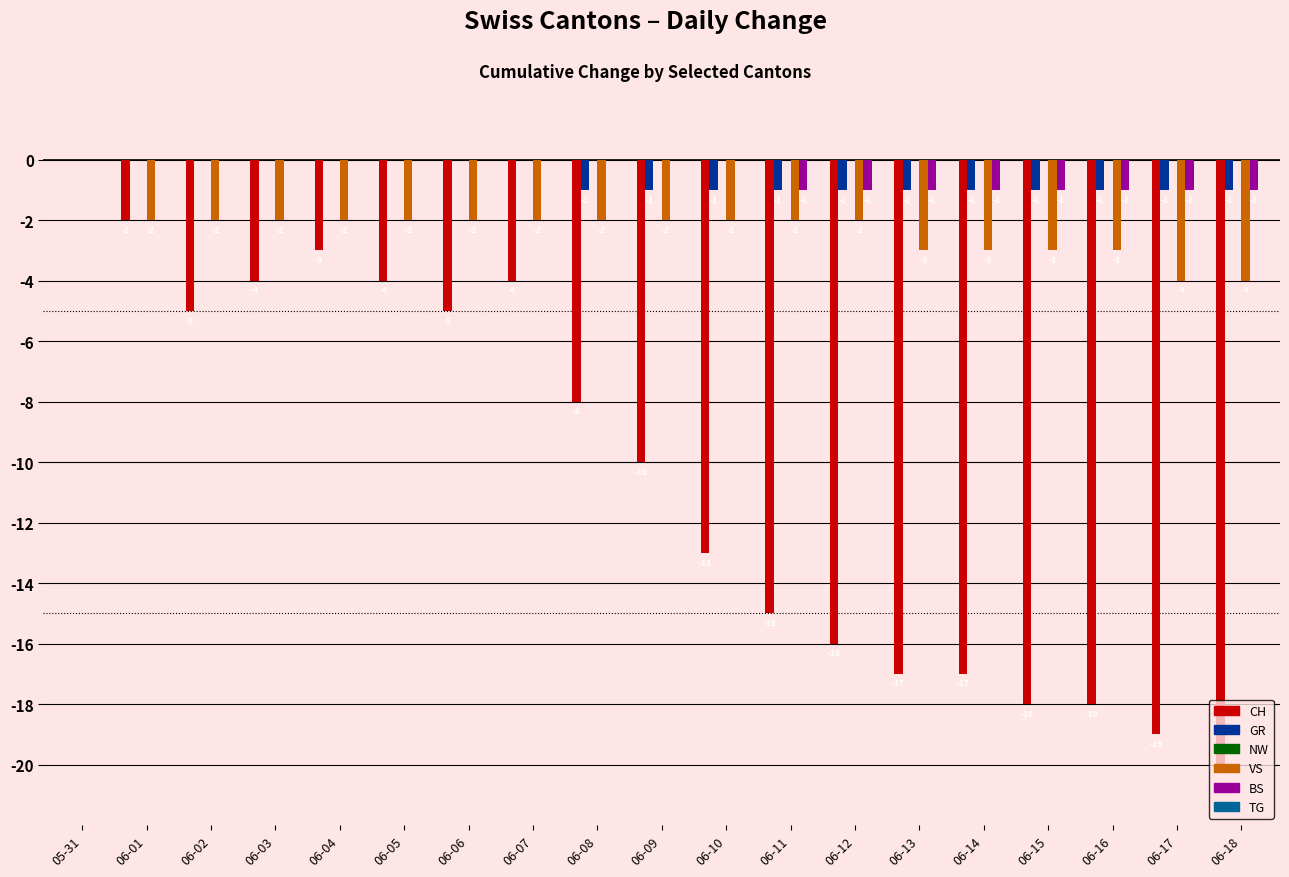

What is the total value across all series at 06-14?

-22